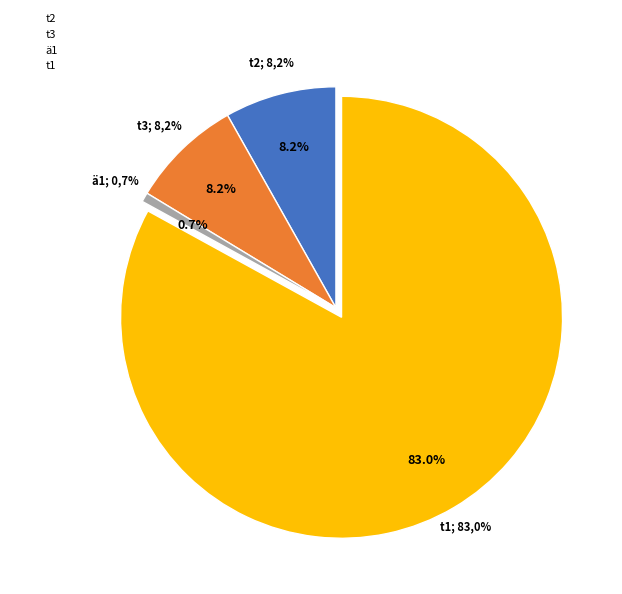

Does t3 account for over 50% of the chart?

No